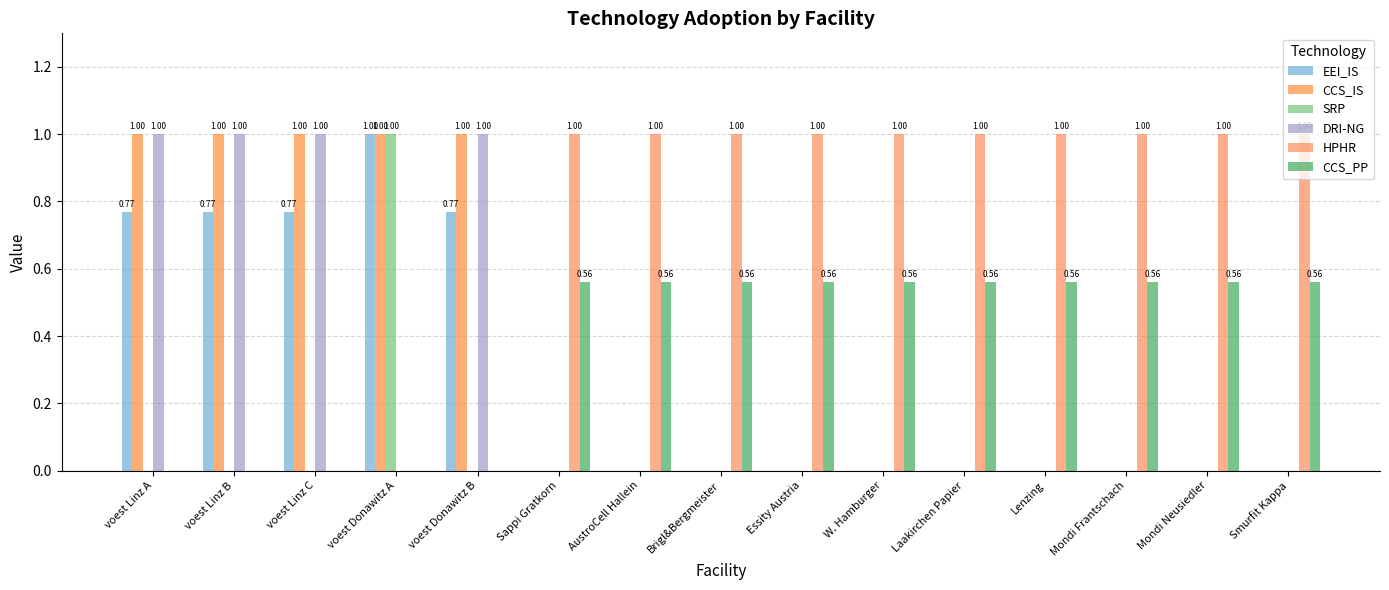

What is the label of the 10th bar from the left?

W. Hamburger